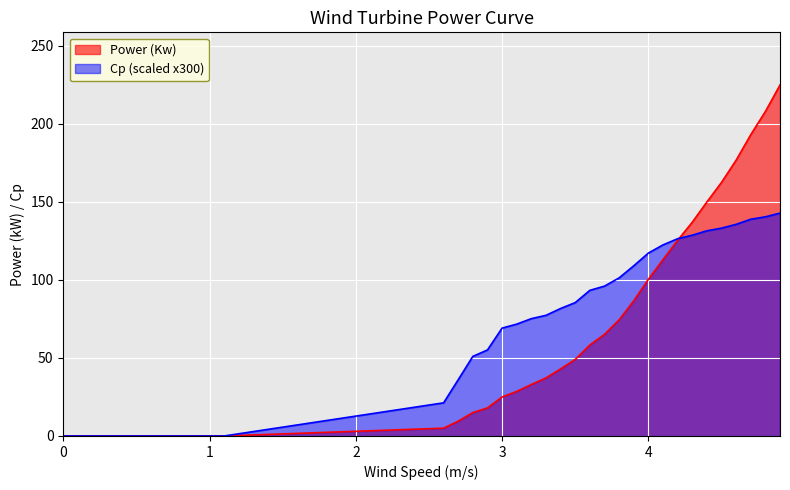

What is the maximum value shown in the chart?

225.0